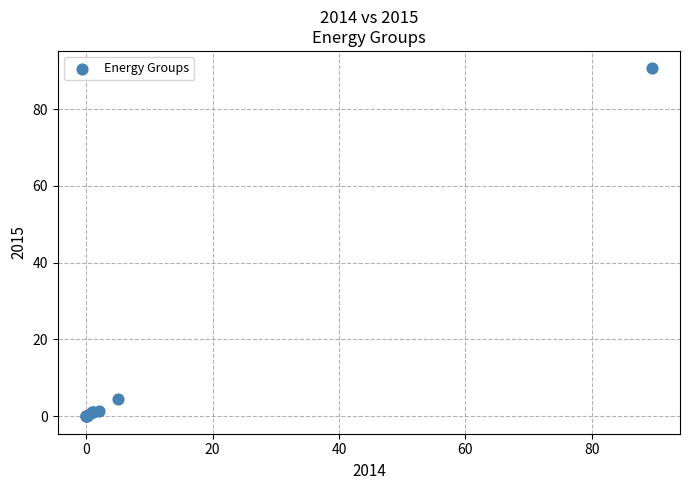

What Y value in the scatter plot is closest to 45?

4.6